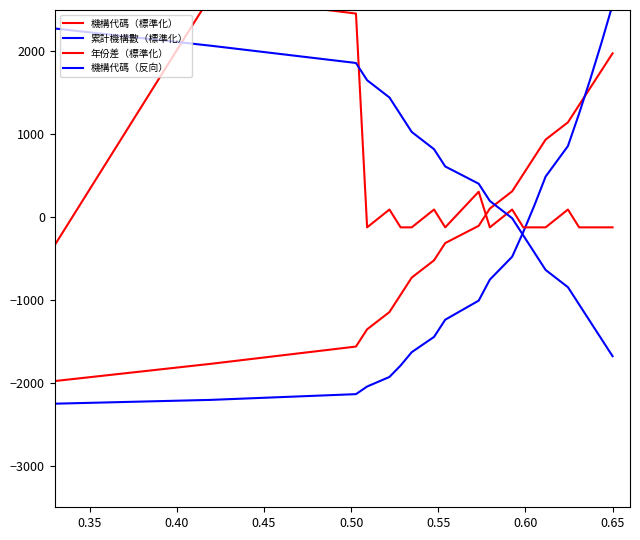

How many data points in 累計機構數（標準化） are less than -753?

11